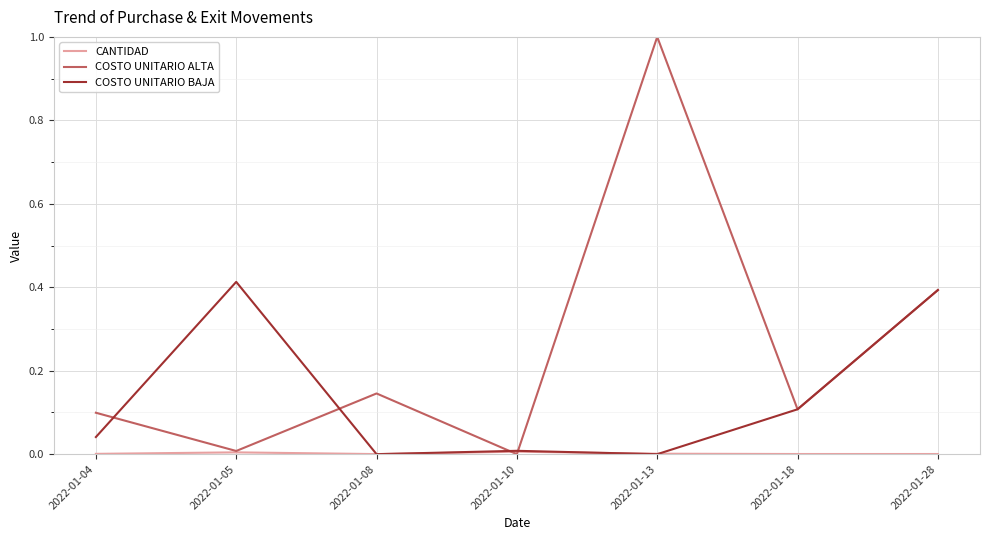

The value of COSTO UNITARIO BAJA at 2022-01-10 is 0.0. True or false?

True